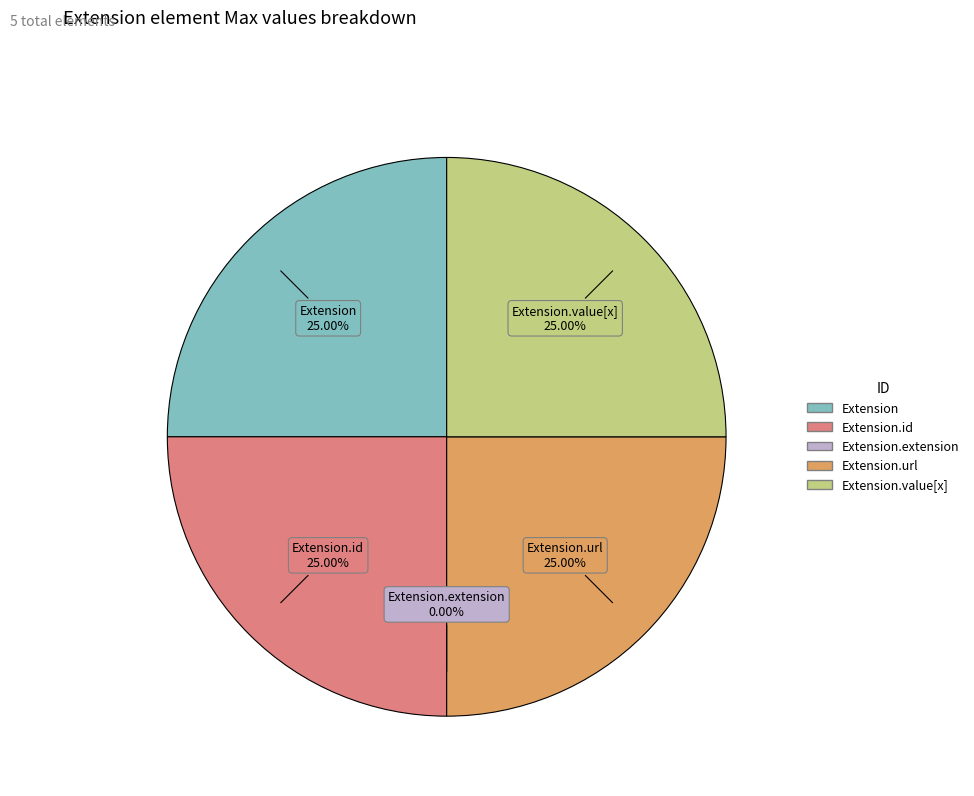

What percentage do Extension.url and Extension.extension together represent?

25.0%